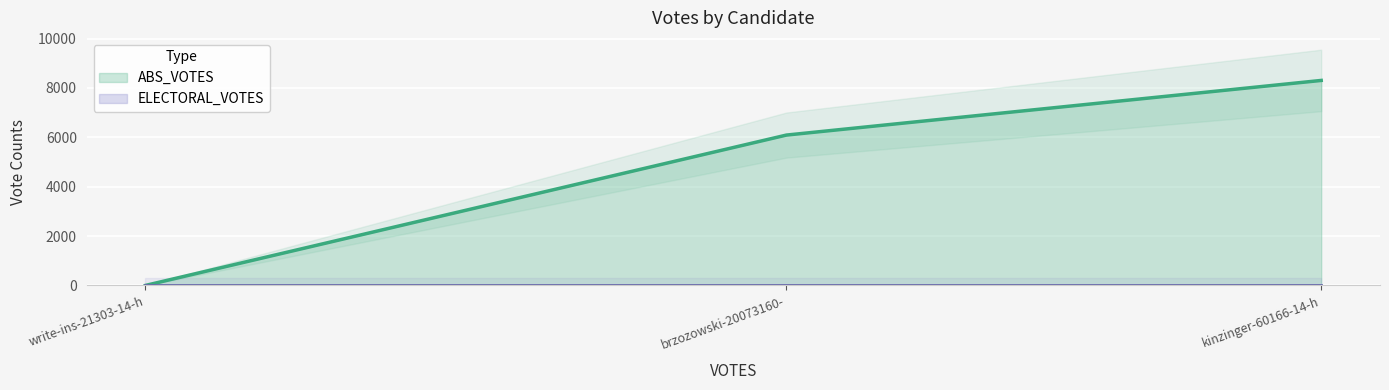

What is the spread (max minus min) of values at kinzinger-60166-14-h?

8304